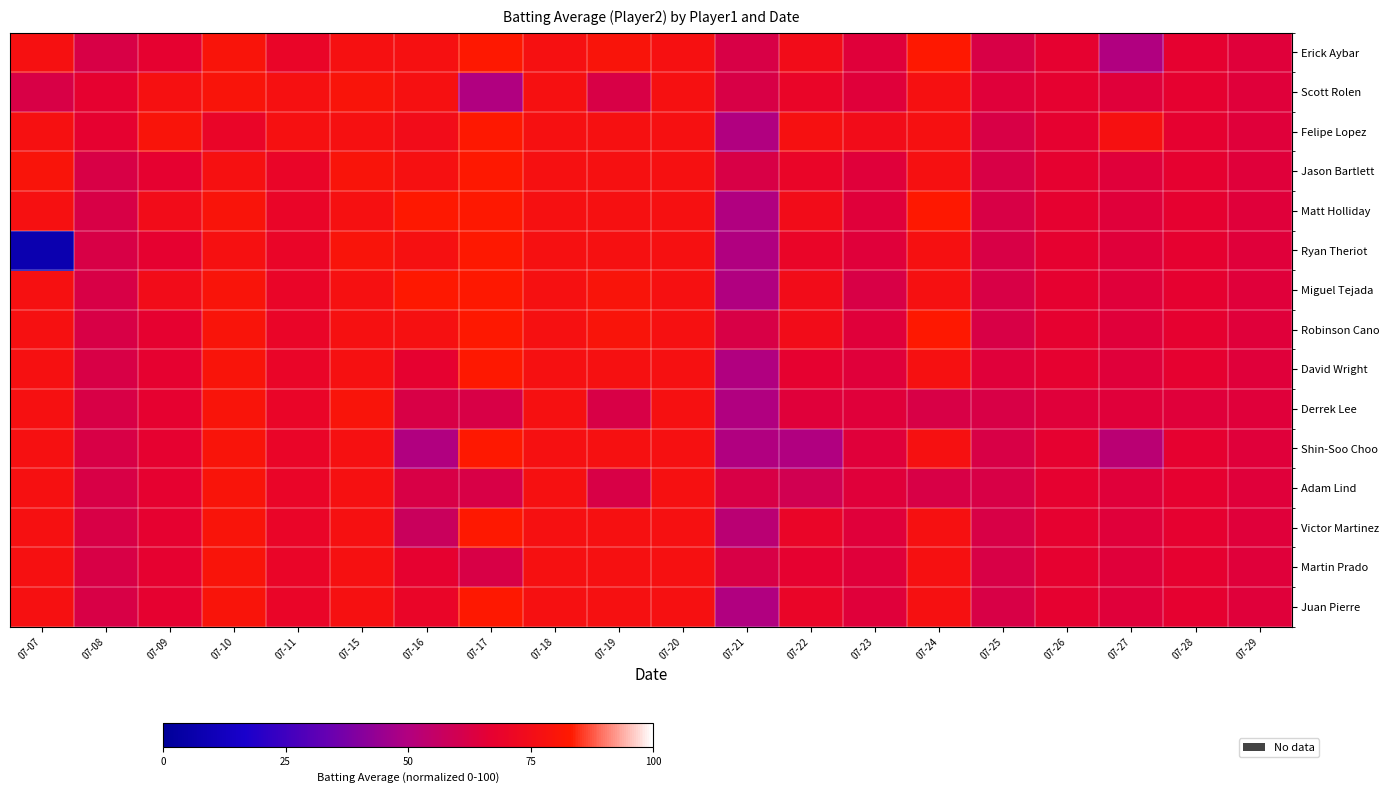

At which category is the sum across all series the highest?

07-10